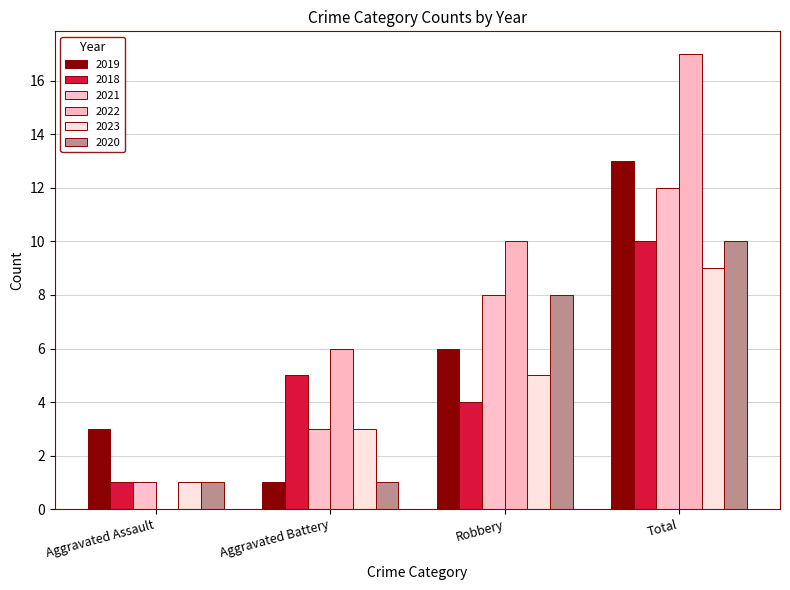

At which label does 2021 reach its peak?

Total